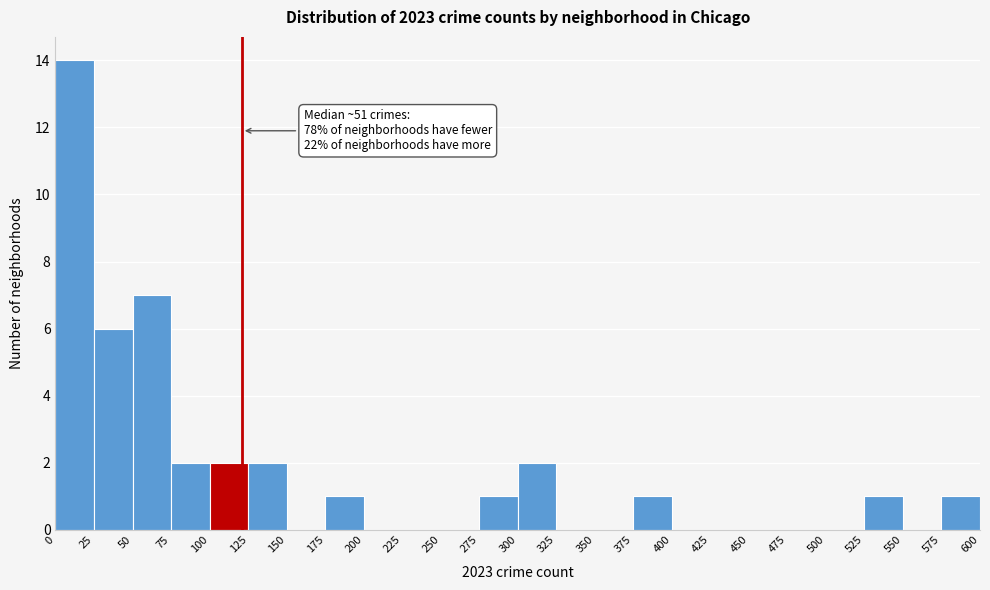

Which range on the x-axis has the tallest bar?

0 to 25